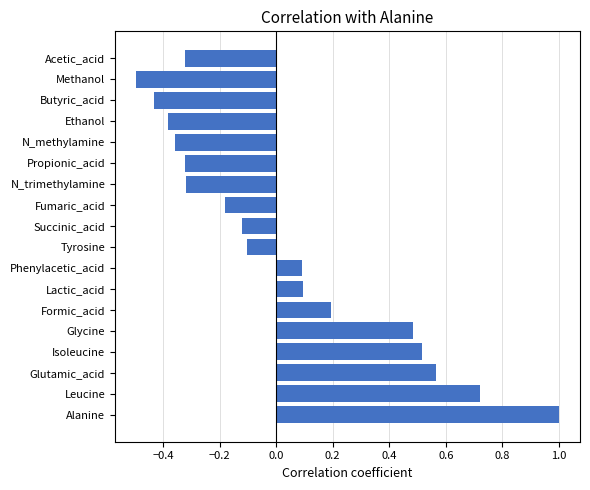

At which category does the chart reach its peak across all series?

Alanine